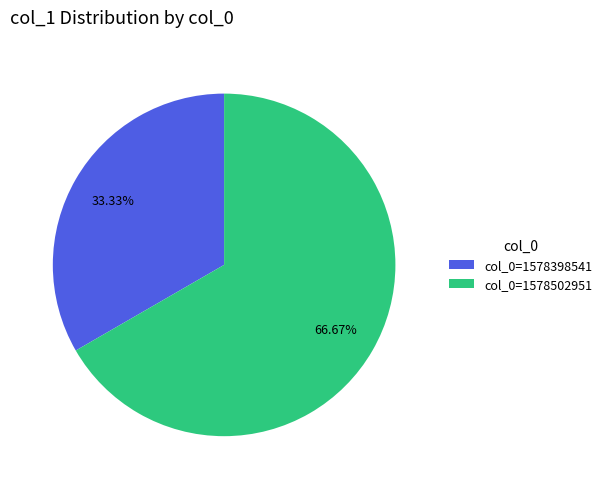

Count the number of slices in the pie.

2